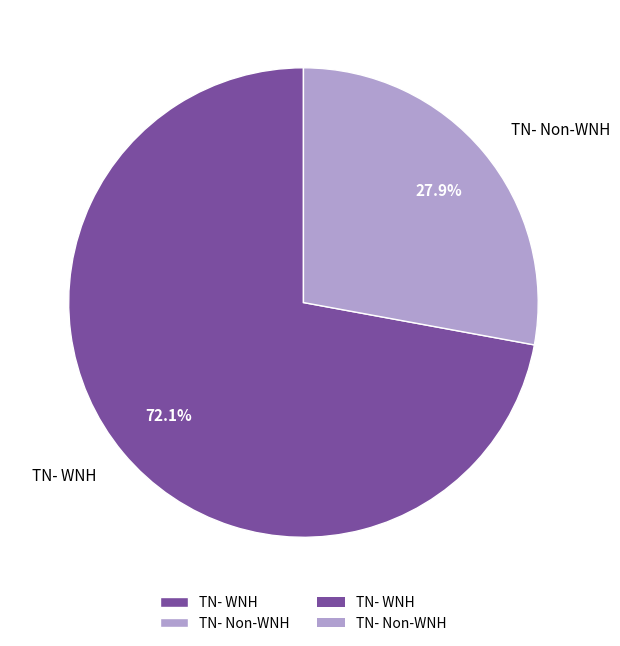

Is there any slice that represents more than half of the pie?

Yes